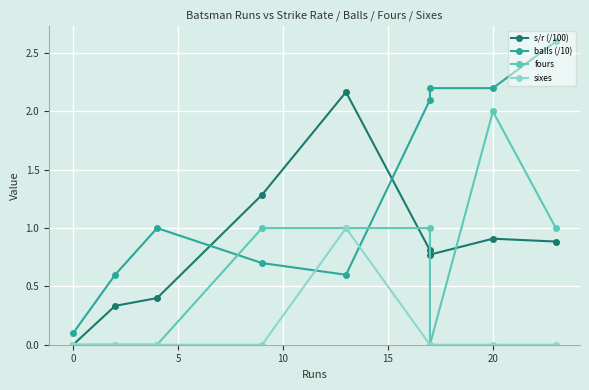

What is the average value of the s/r (/100) series?

0.8